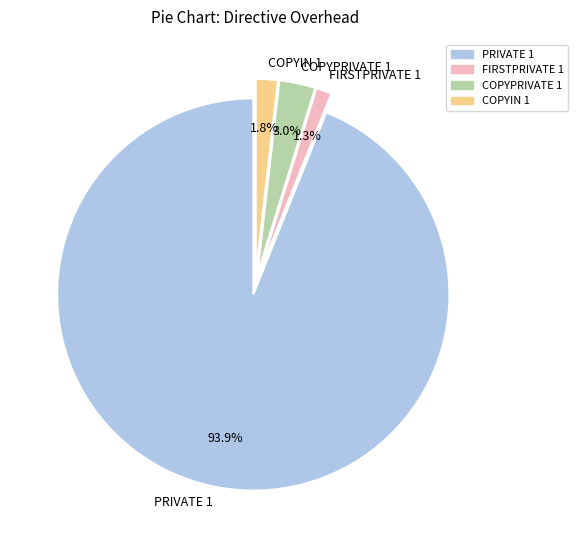

The FIRSTPRIVATE 1 slice represents 11% of the pie. True or false?

False